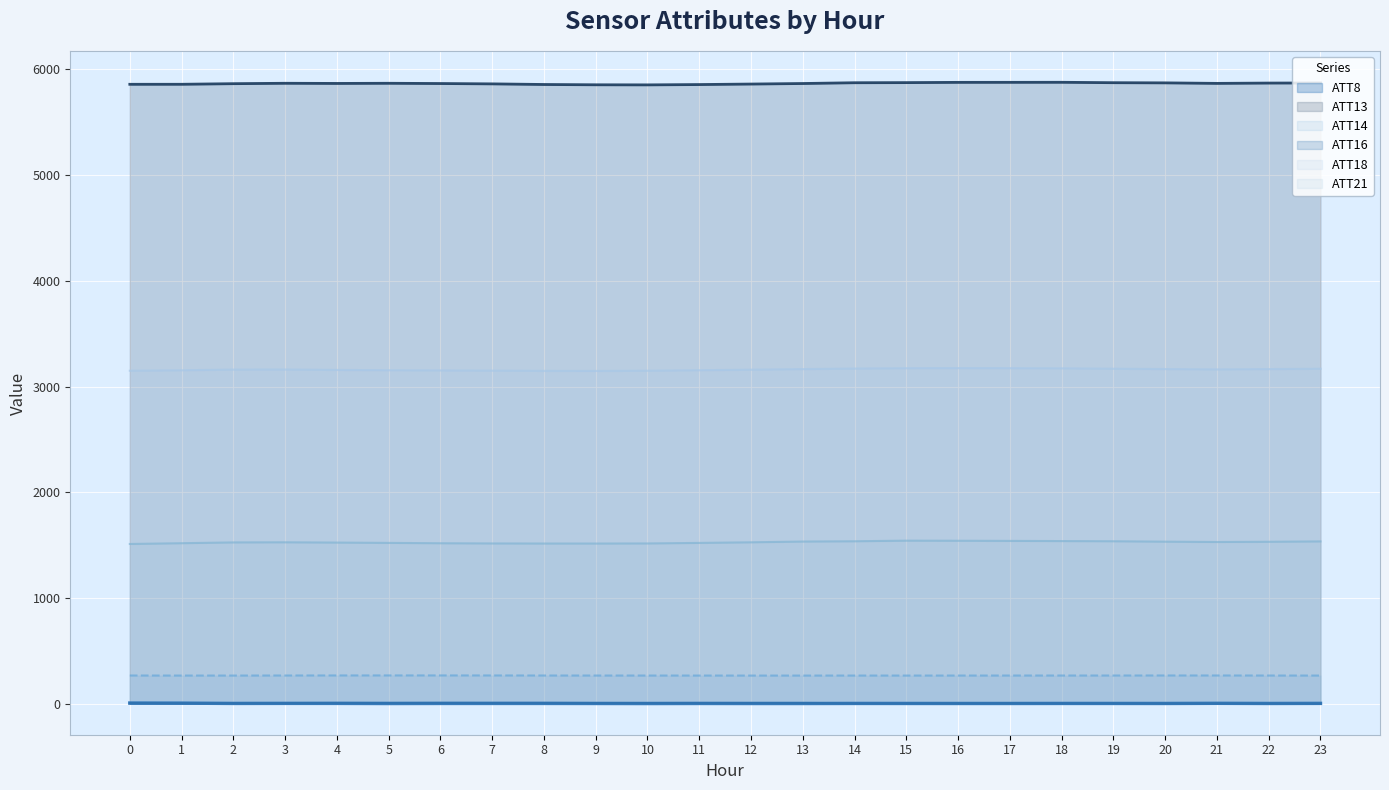

What is the total value across all series at 6?

10811.5